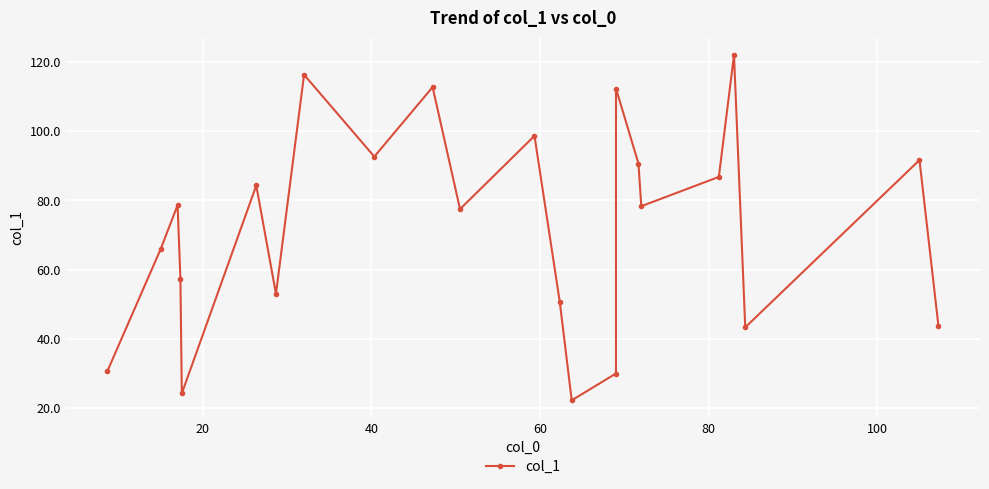

The chart shows a value of 50.0 at 21. True or false?

False